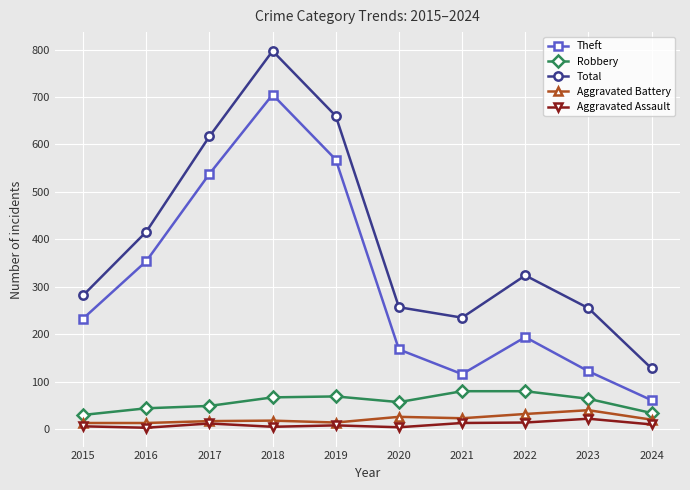

True or false: Total and Robbery intersect in this chart.

False